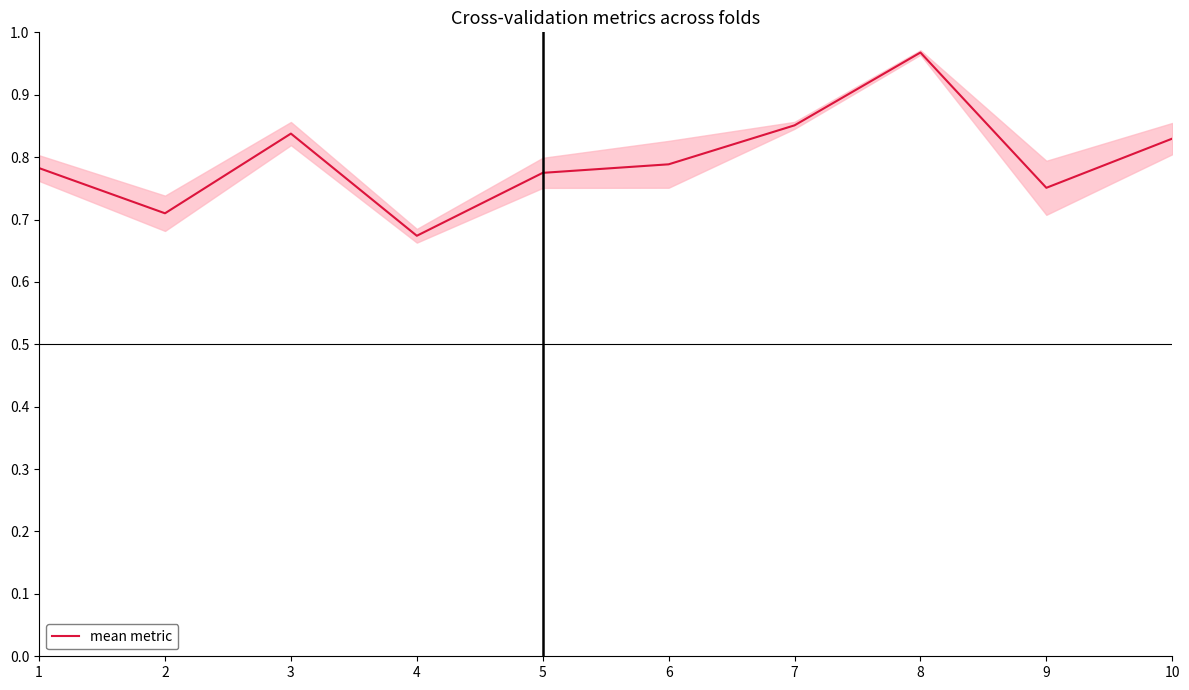

How many values are between 0 and 1?

10